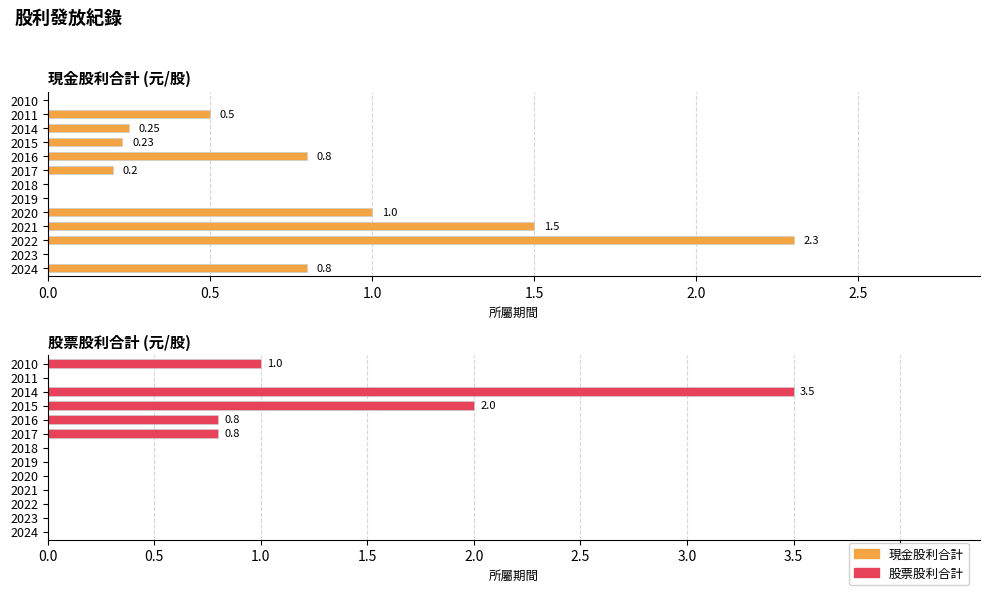

Does the chart contain any negative values?

No